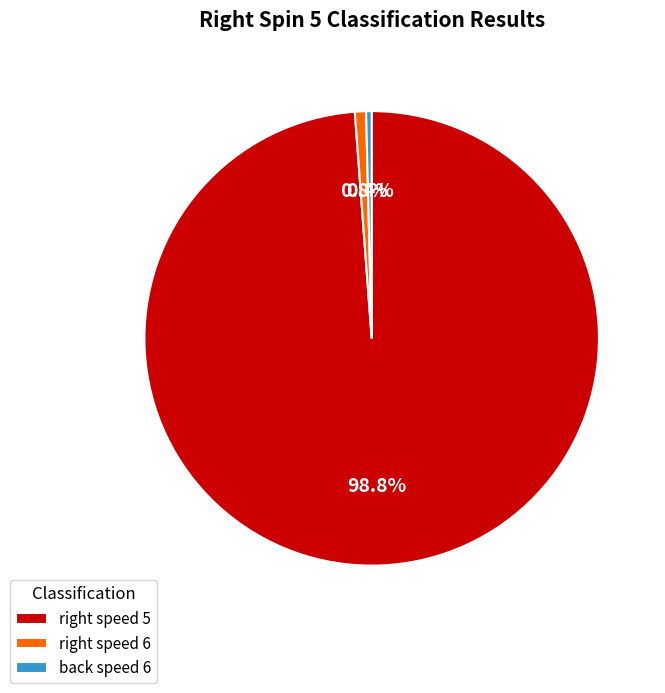

Which slice is the largest?

right speed 5